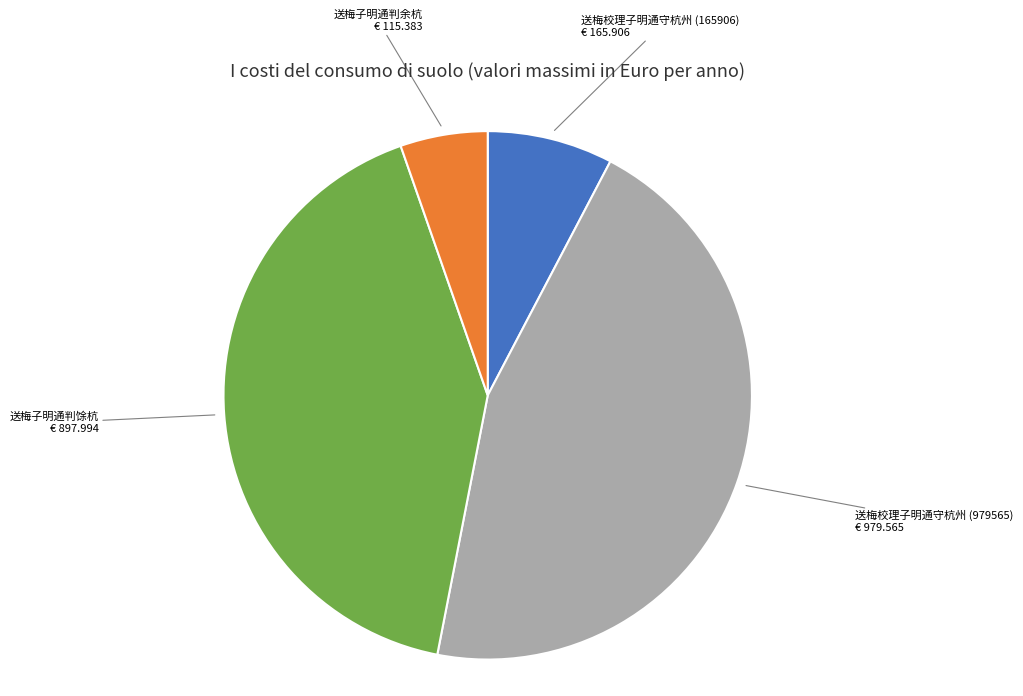

Does any single category account for the majority?

No